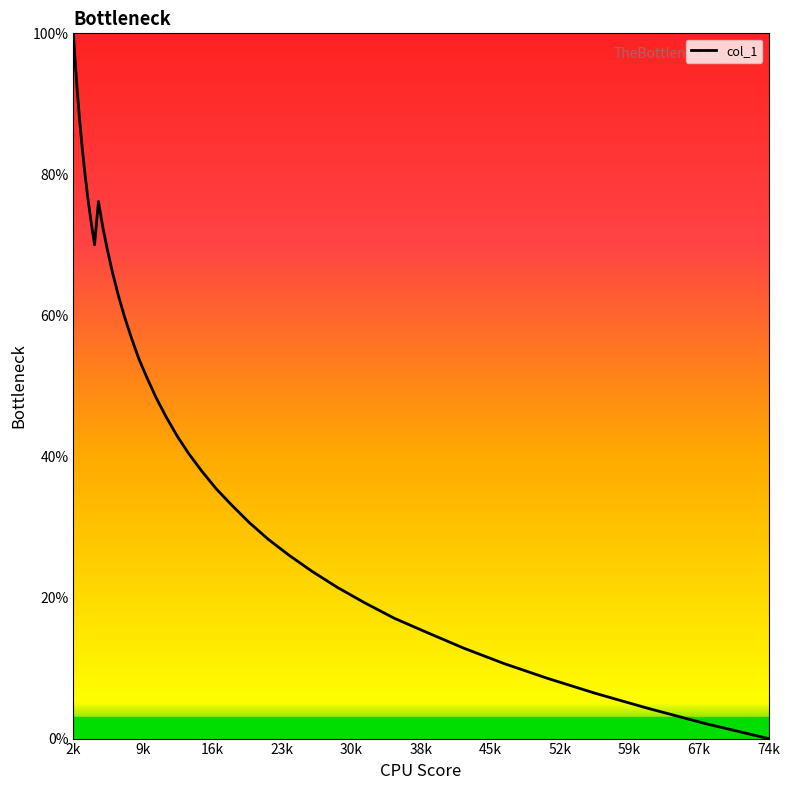

What is the greatest value displayed?

100.0